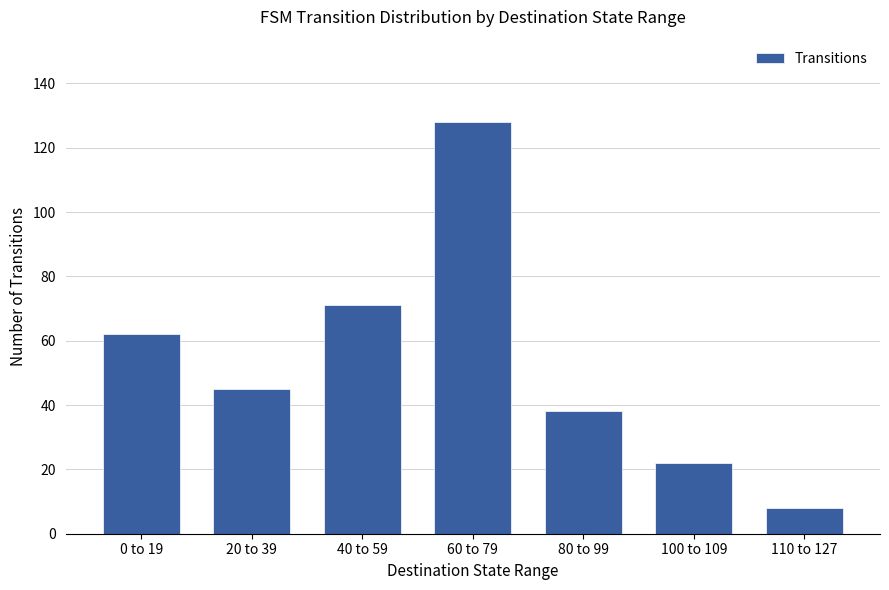

The value at 60 to 79 is 128. True or false?

True